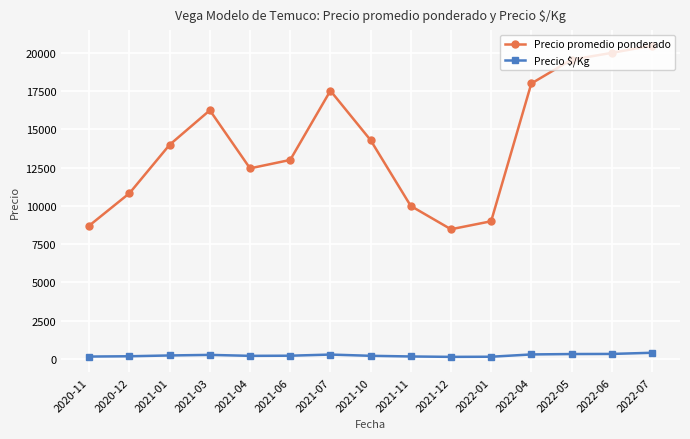

How many lines are shown in the chart?

2